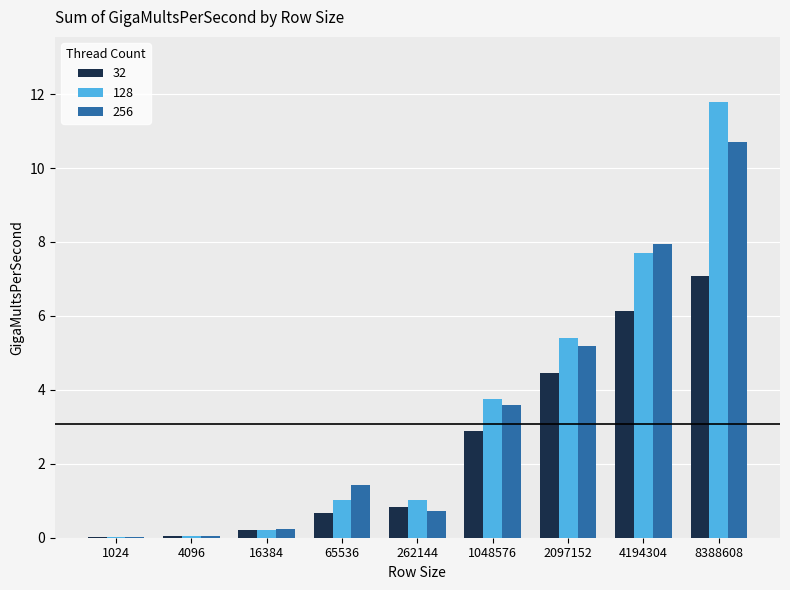

The value of 32 at 8388608 is 7.1. True or false?

True